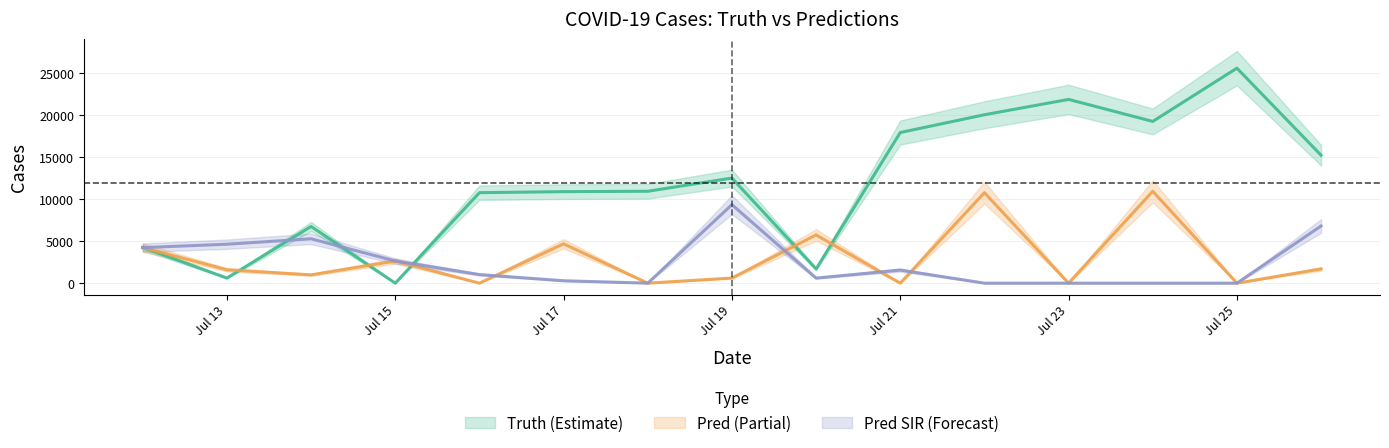

Is the value of pred_sir at 2021-07-14 greater than the value of pred at 2021-07-24?

No